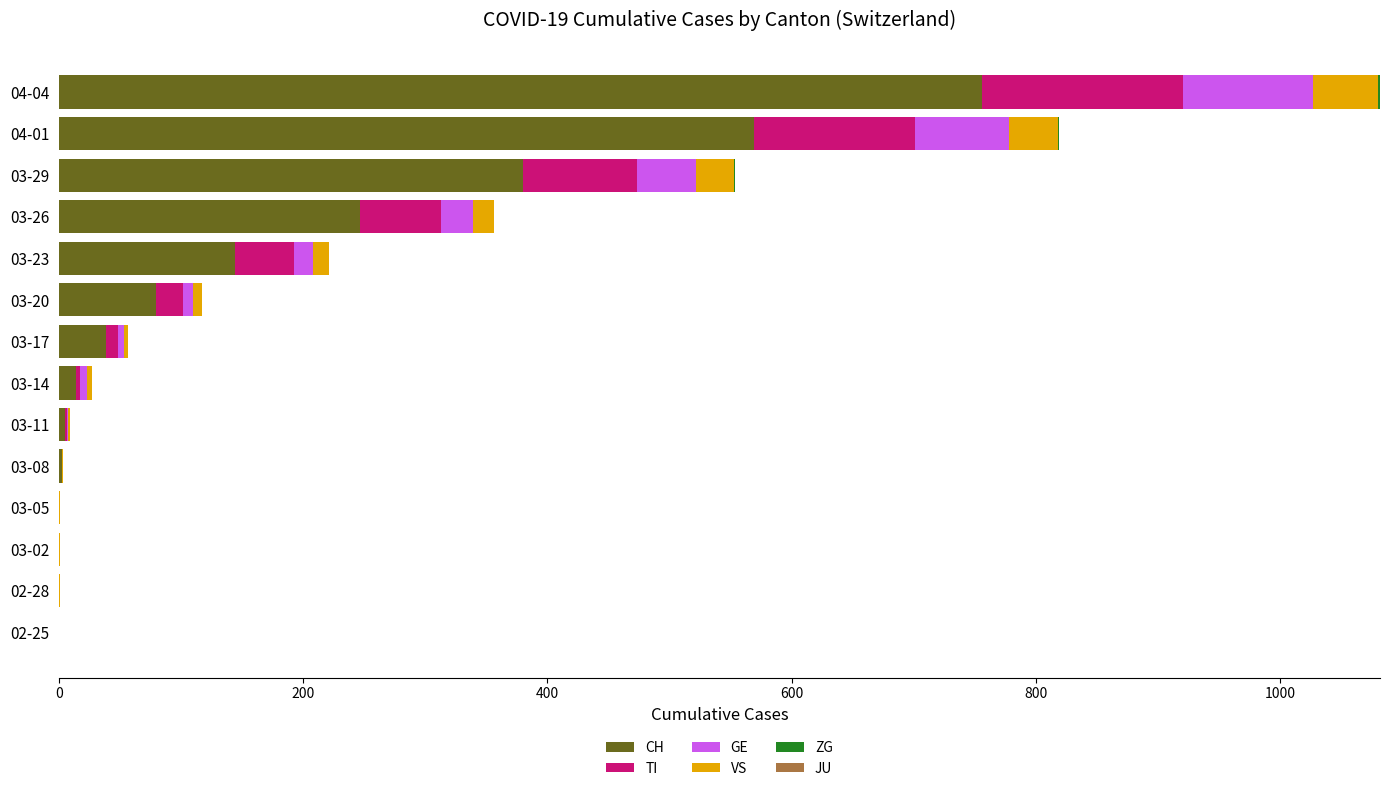

At which category is the sum across all series the highest?

04-04